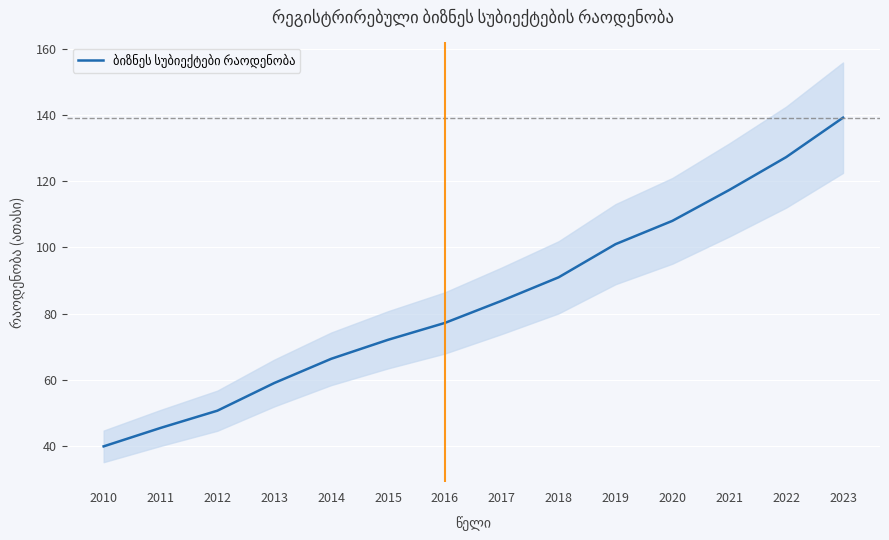

How many values are below 83?

7